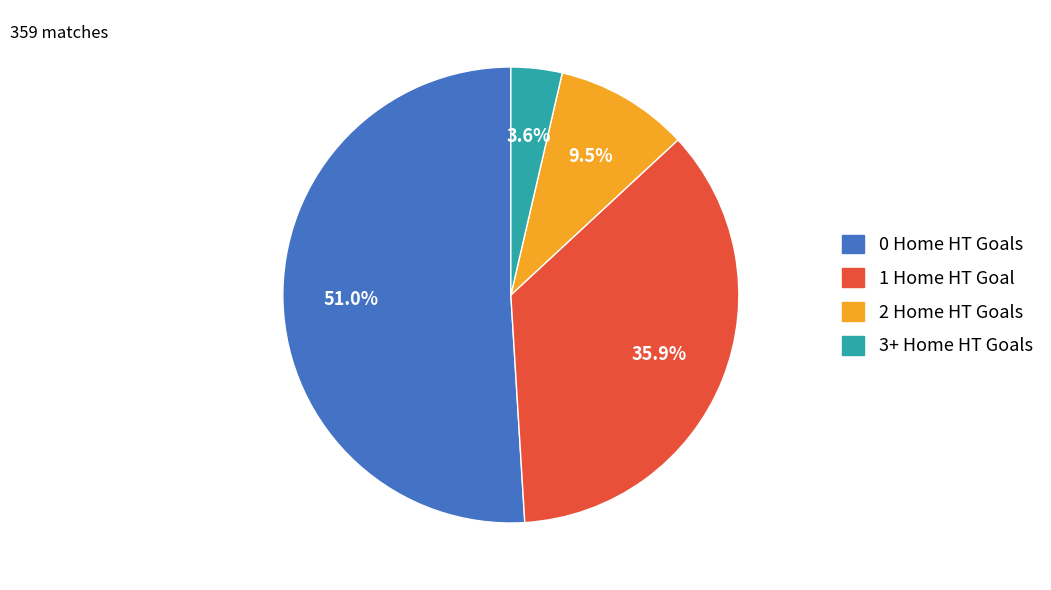

How many segments does this pie chart have?

4